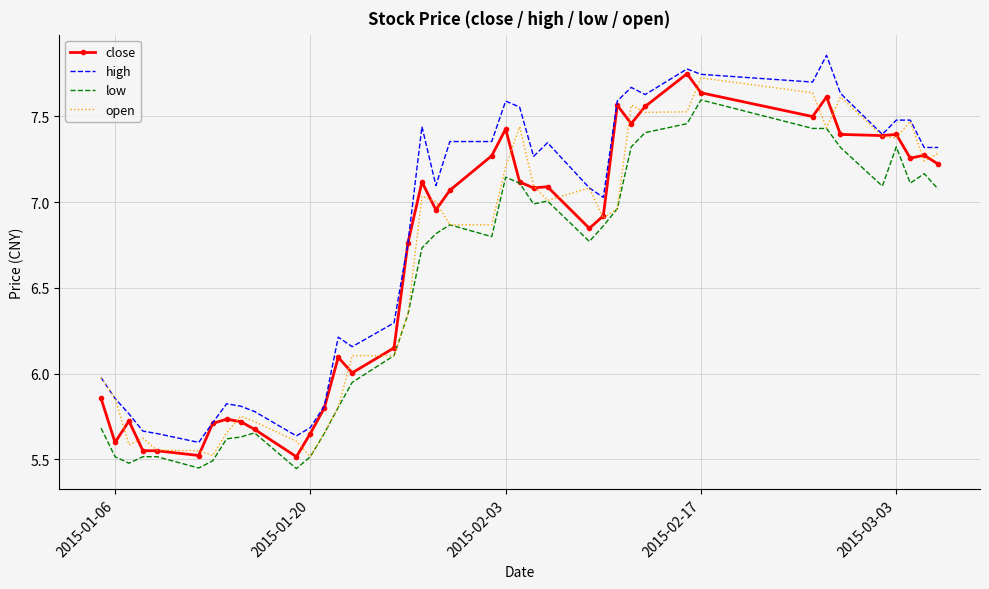

Which series has the largest total across all categories?

high